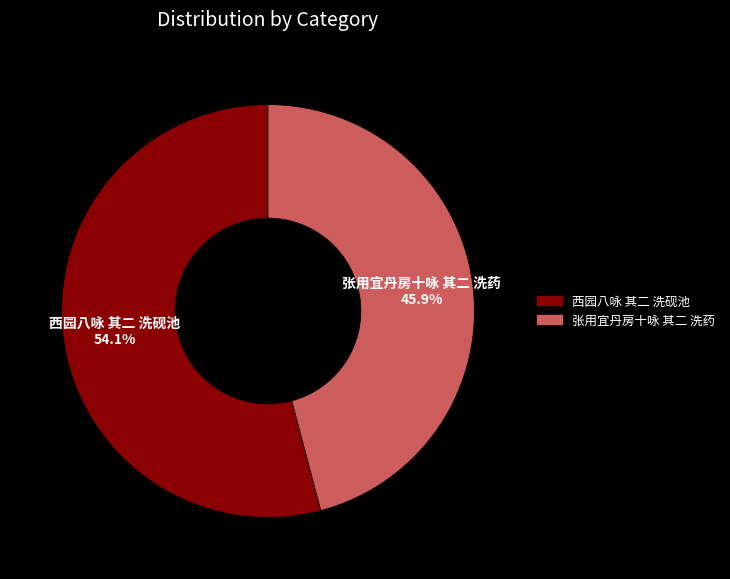

Which category accounts for the majority?

西园八咏 其二 洗砚池